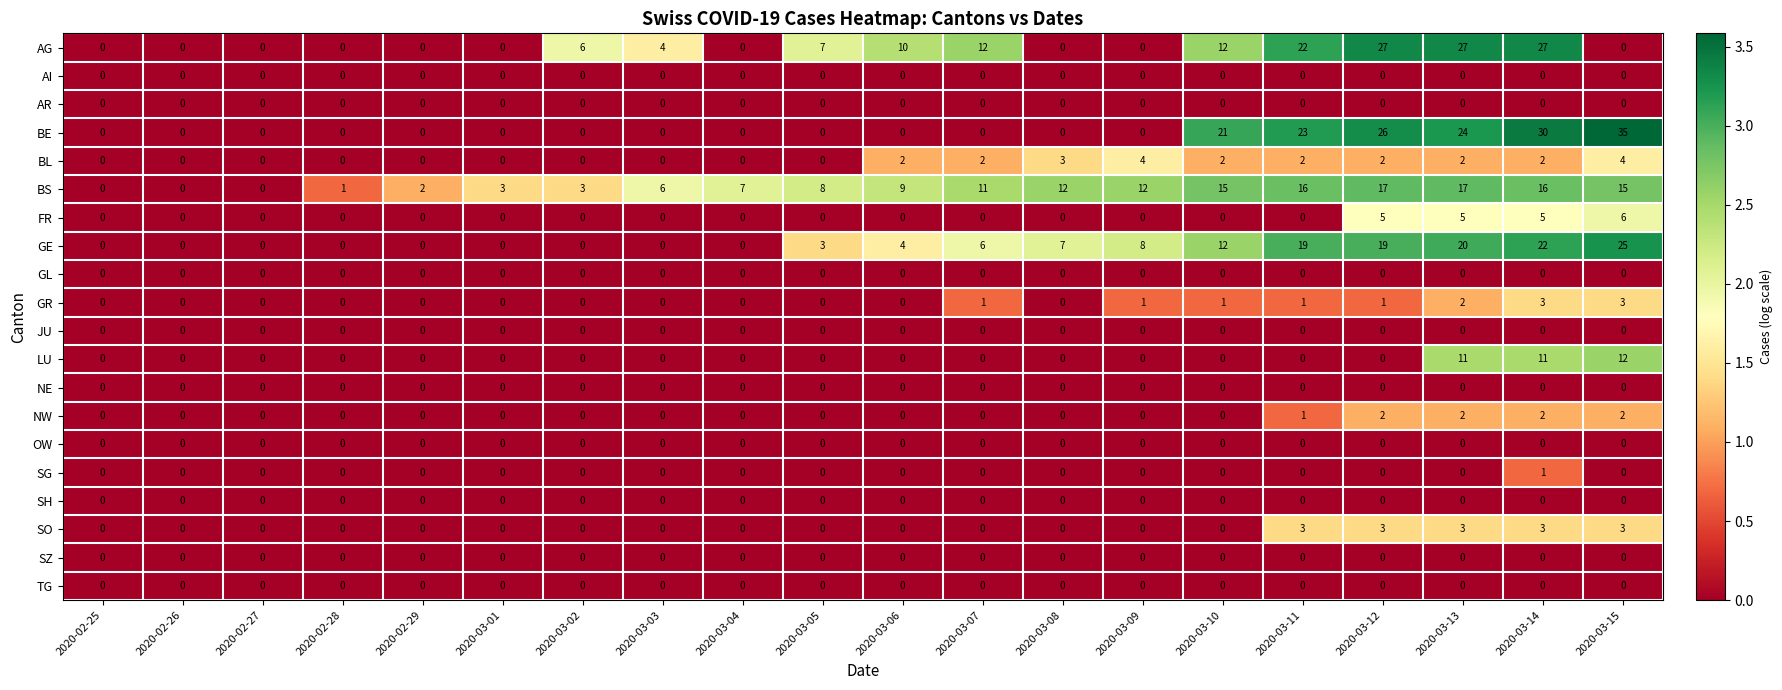

Read the FR value at 2020-03-14.

5